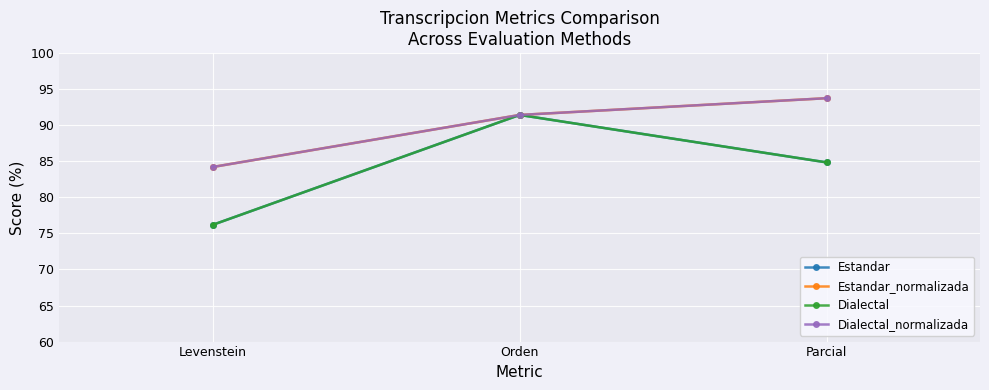

At Orden, list the series in order from smallest to largest.

Estandar, Estandar_normalizada, Dialectal, Dialectal_normalizada